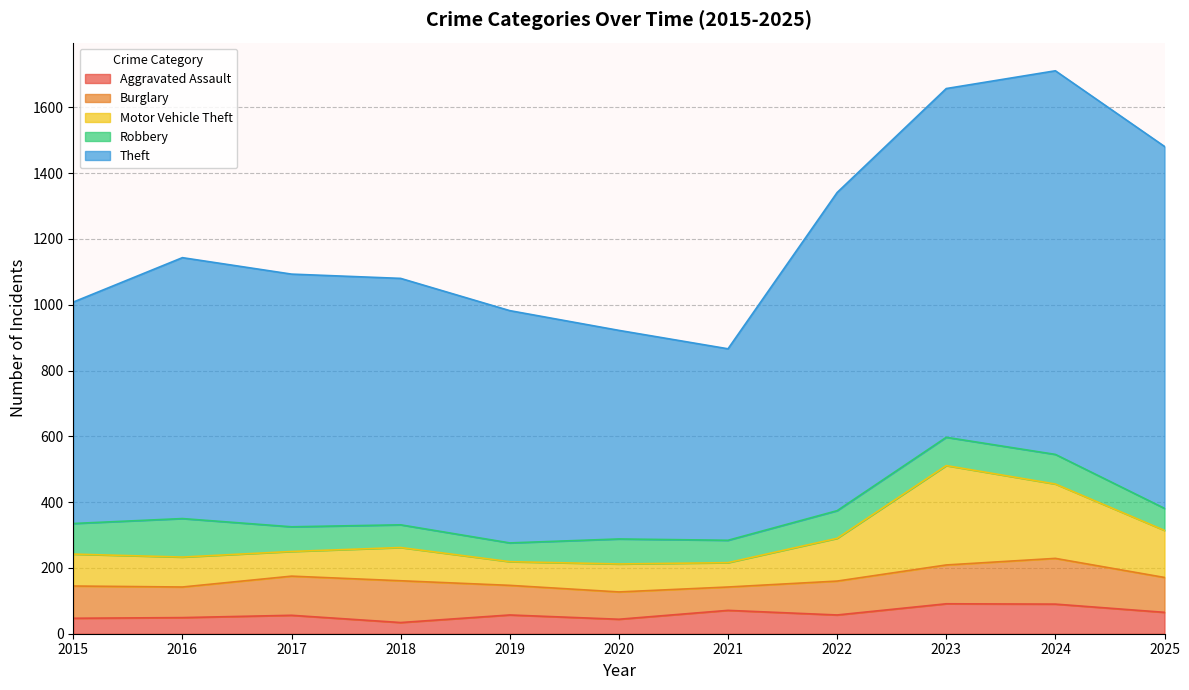

At which category does Theft reach its first local valley?

2021